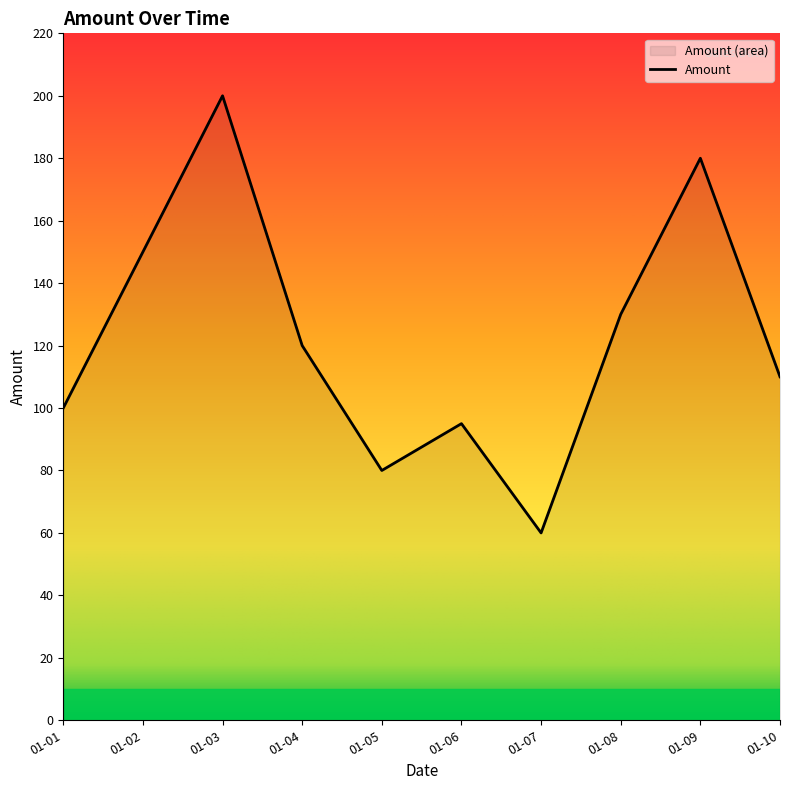

How many values are below 120?

5